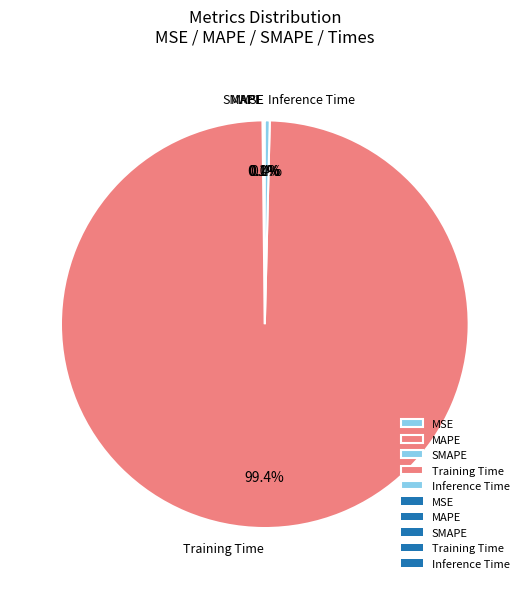

Is Training Time the majority of the pie?

Yes